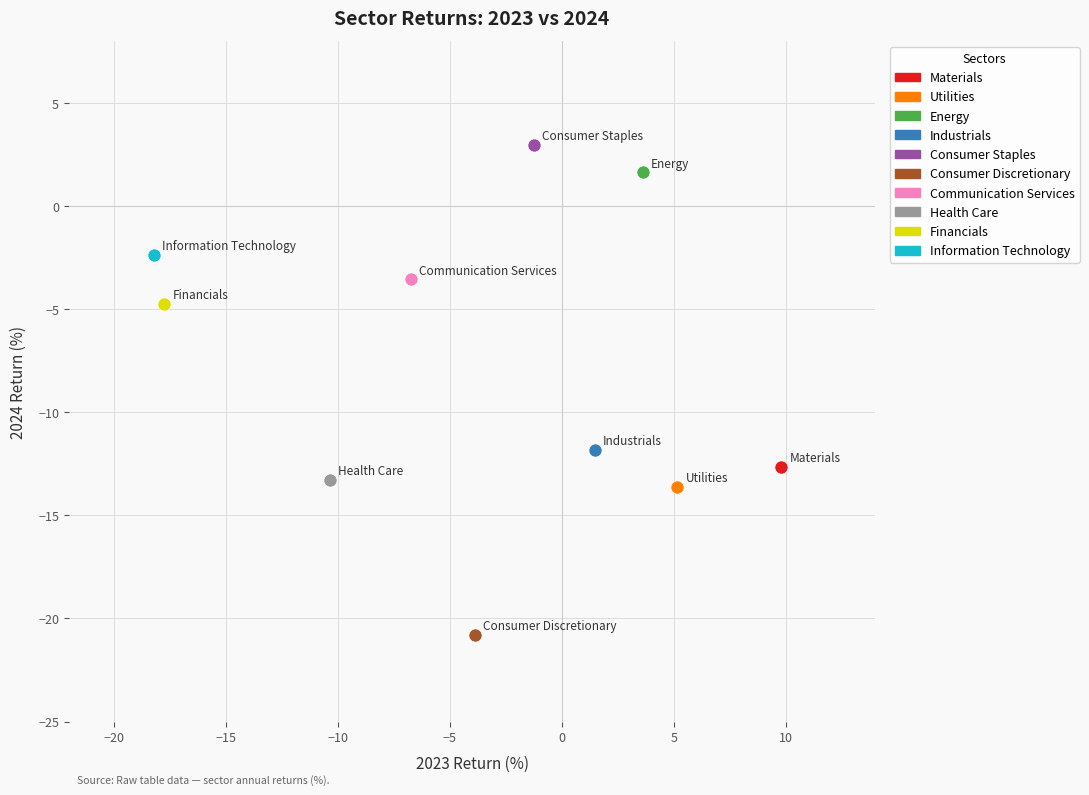

What are all the series names shown in the legend?

Materials, Utilities, Energy, Industrials, Consumer Staples, Consumer Discretionary, Communication Services, Health Care, Financials, Information Technology